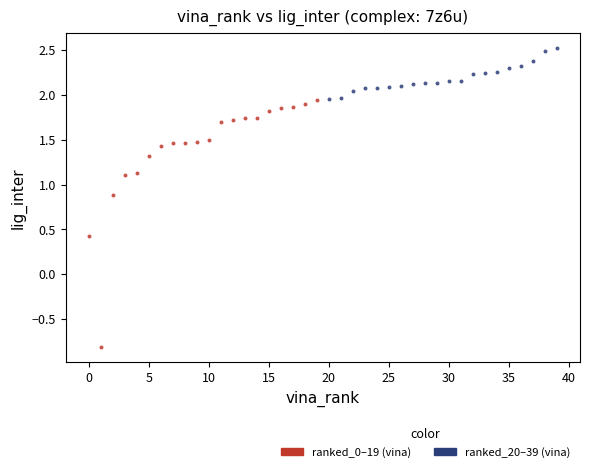

Which series contains the highest Y value?

ranked_20–39 (vina)